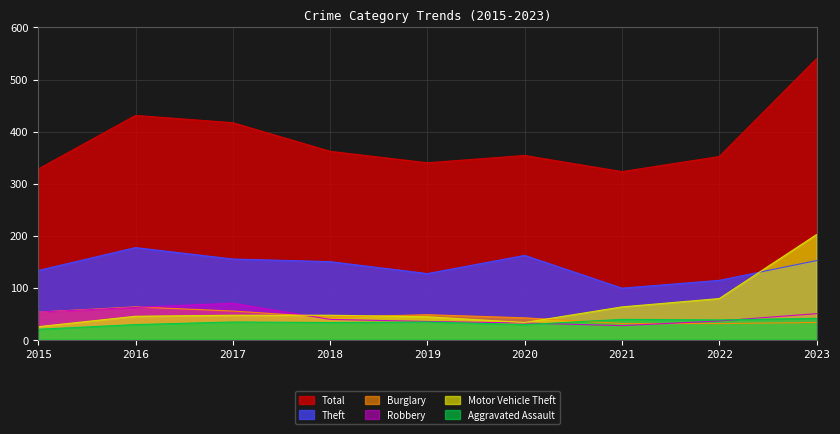

What is the sum of the Burglary values at 2017 and 2016?

118